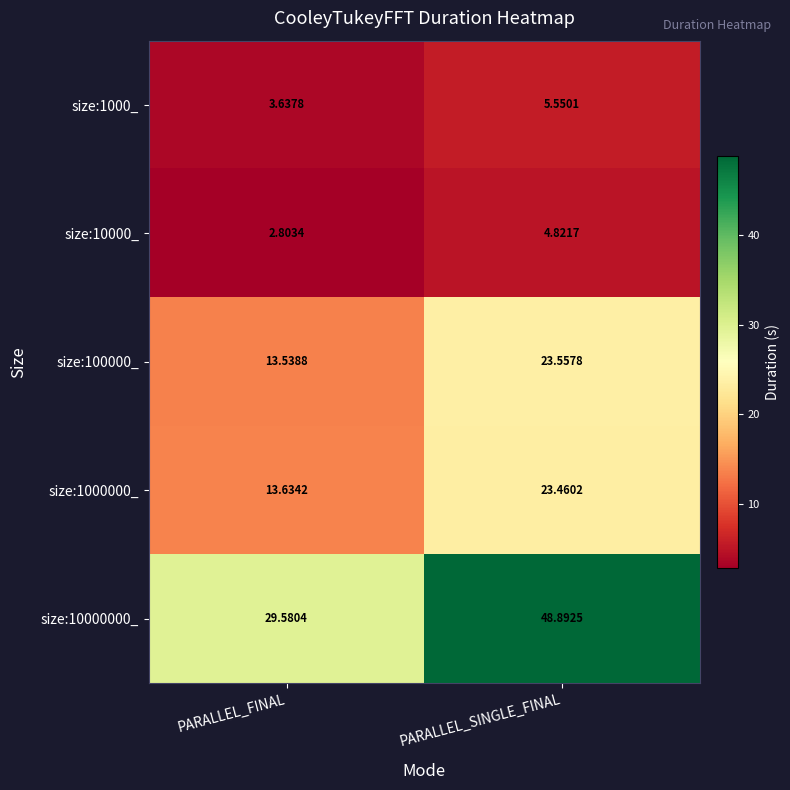

Is the value of size:10000_ at PARALLEL_FINAL greater than the value of size:100000_ at PARALLEL_FINAL?

No